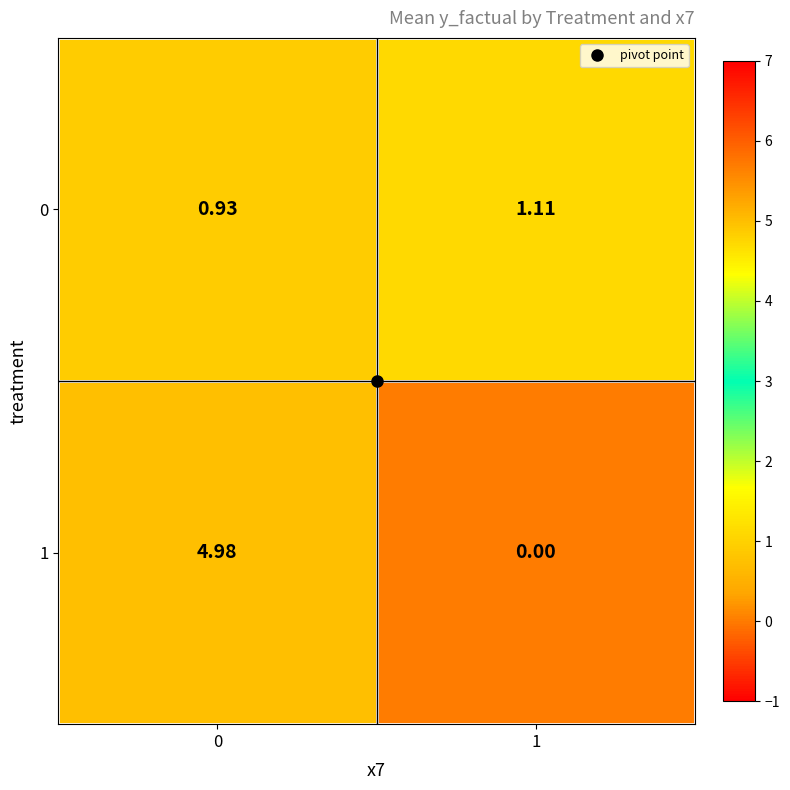

Is the value of 0 at 1 greater than the value of 1 at 0?

No